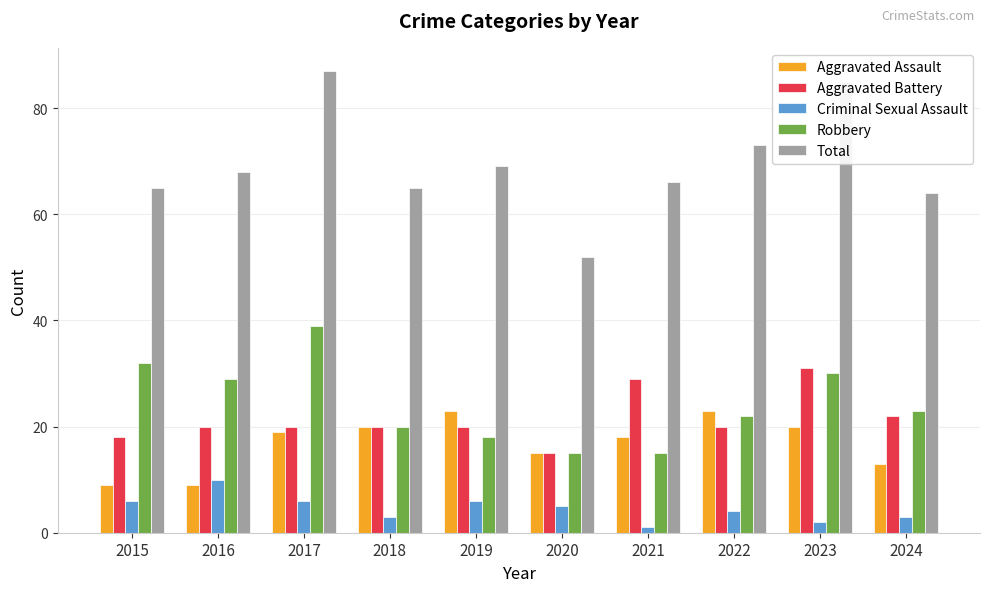

What is the maximum value shown in the chart?

87